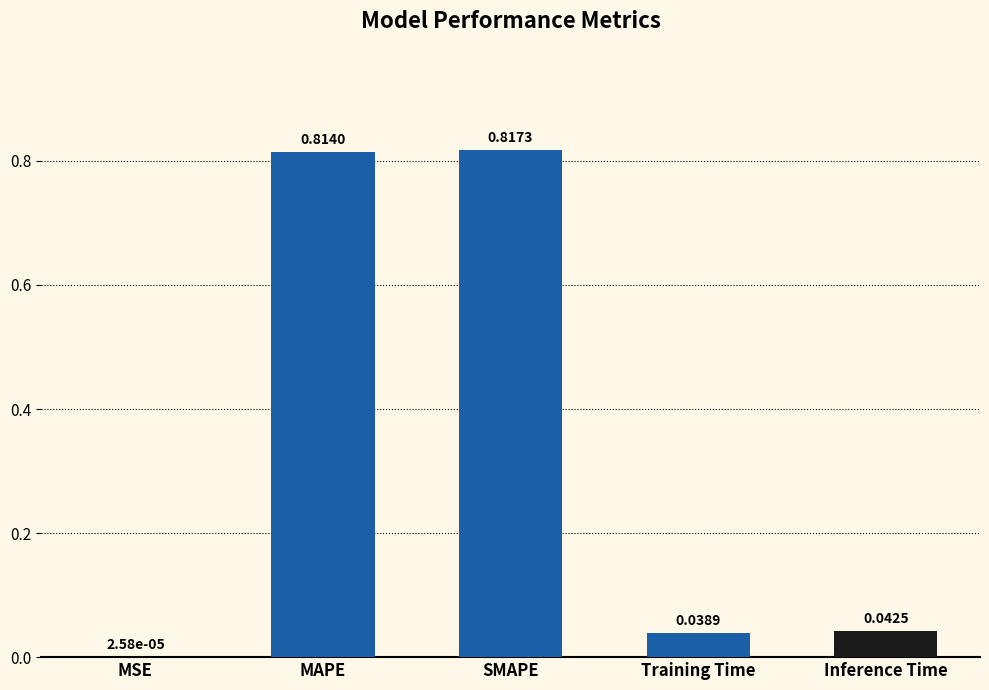

Between Inference Time and MSE, which is larger?

Inference Time